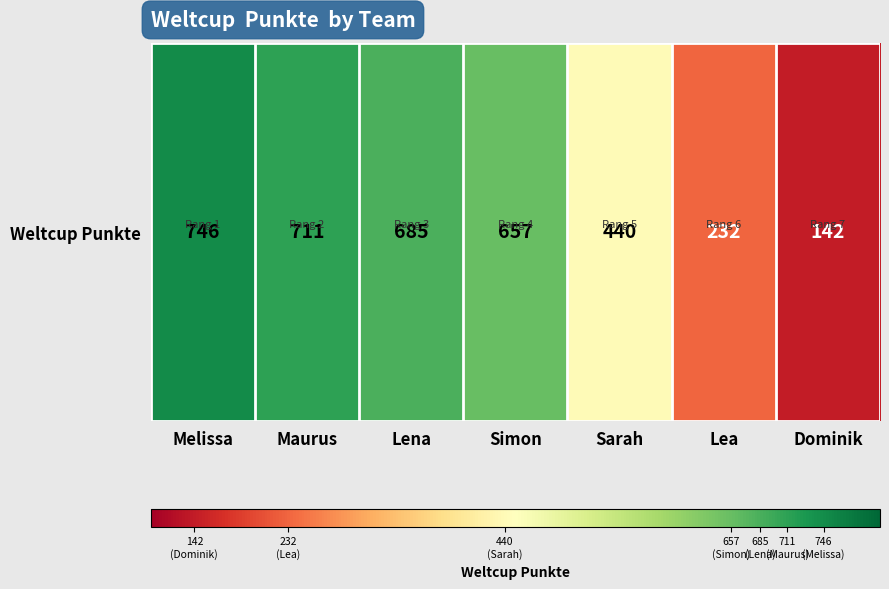

True or false: the data shows 657 at Simon.

True